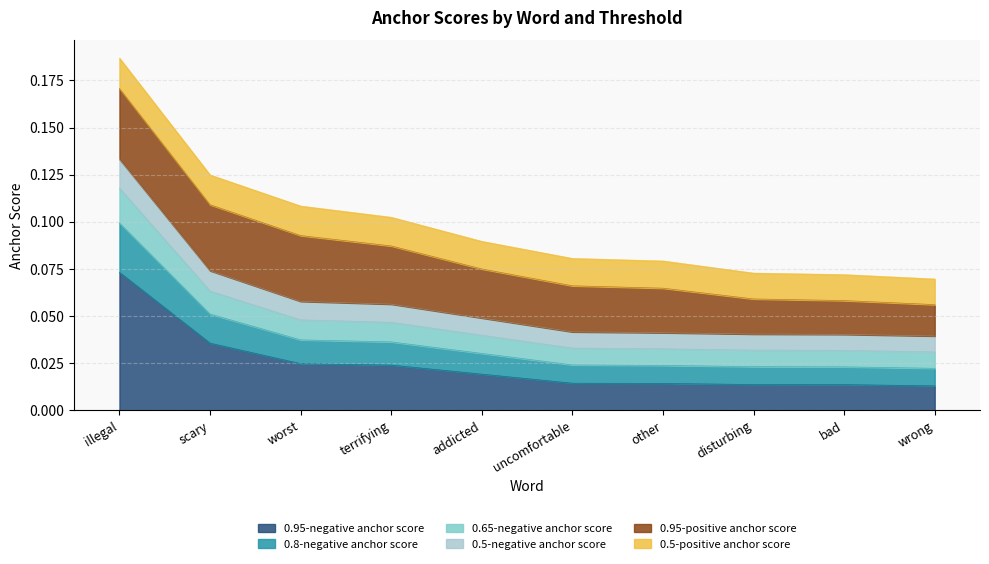

At which category is the sum across all series the highest?

illegal